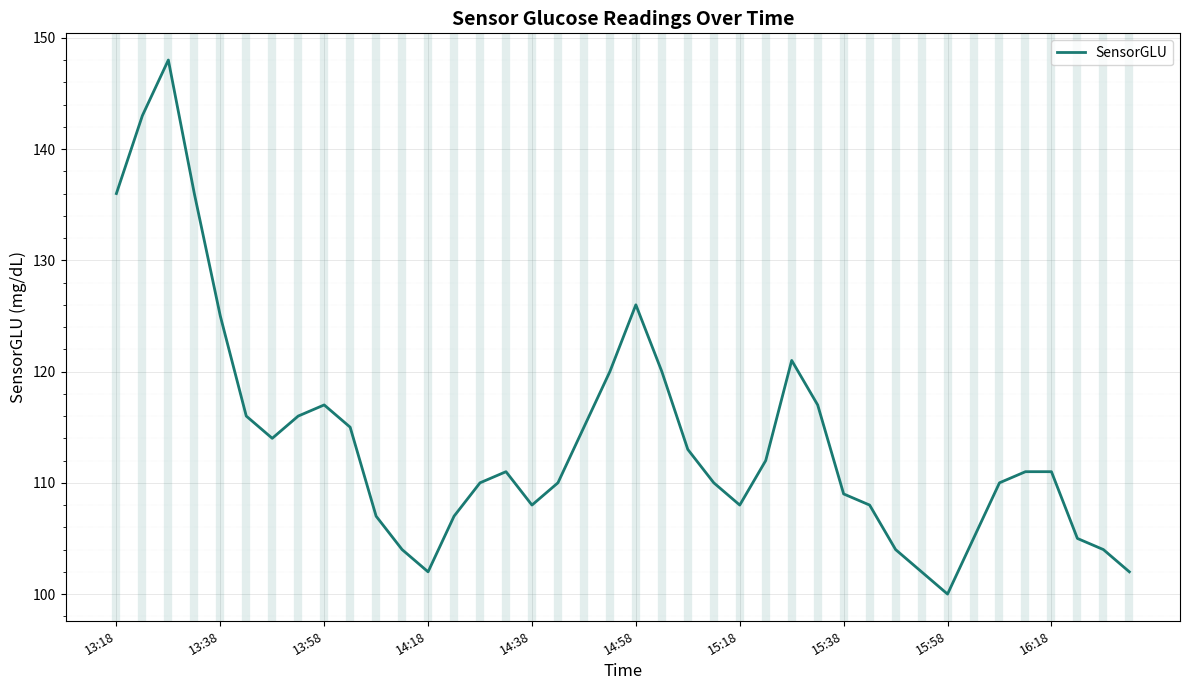

What is the minimum value shown in the chart?

100